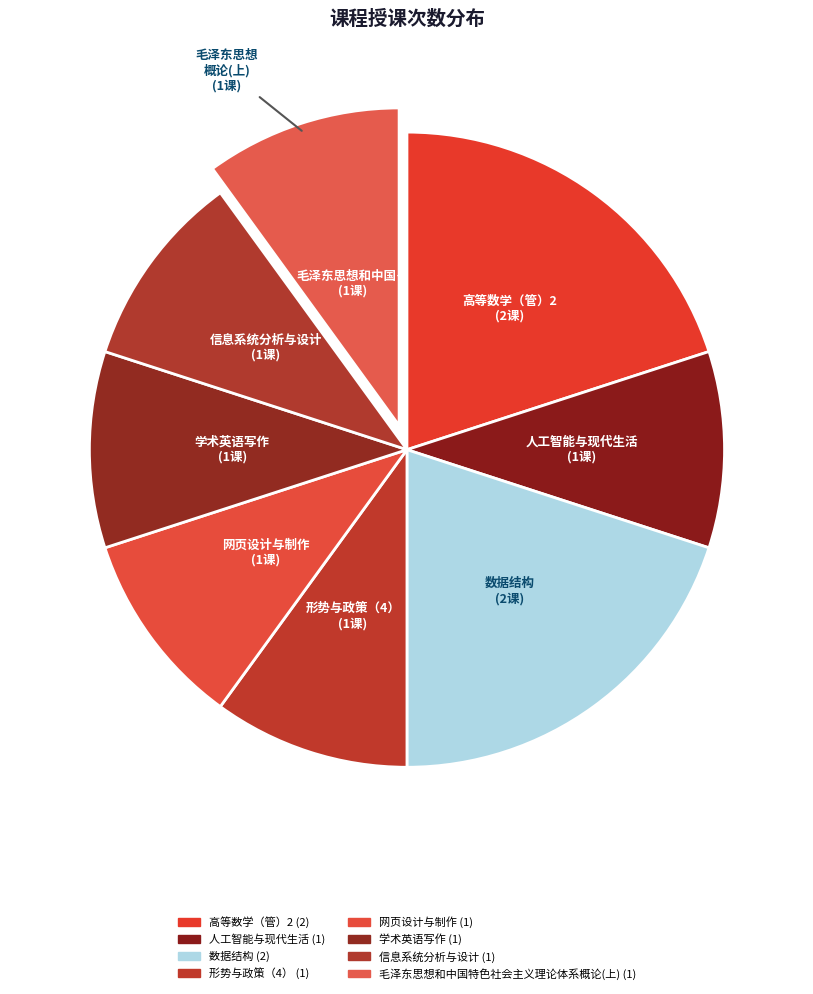

Which category has the smallest portion of the pie?

人工智能与现代生活